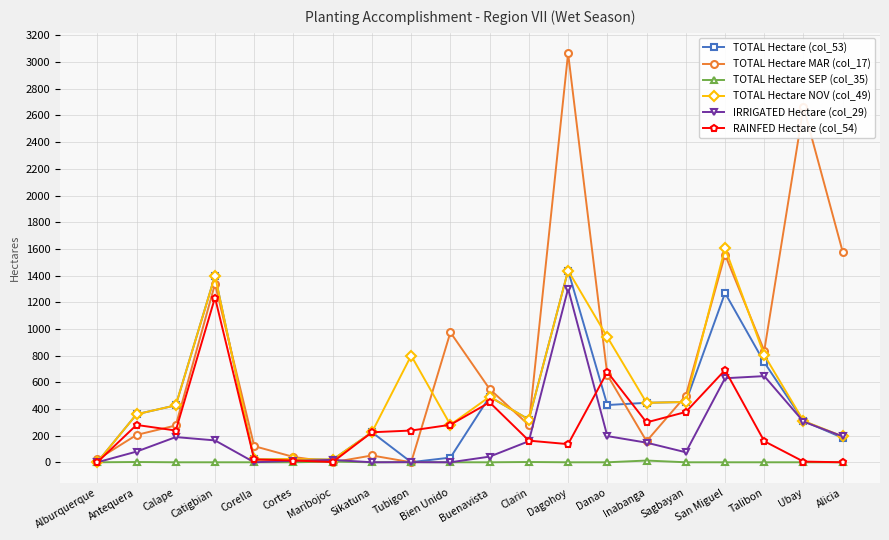

How many values in the IRRIGATED Hectare (col_29) series are below 147?

10